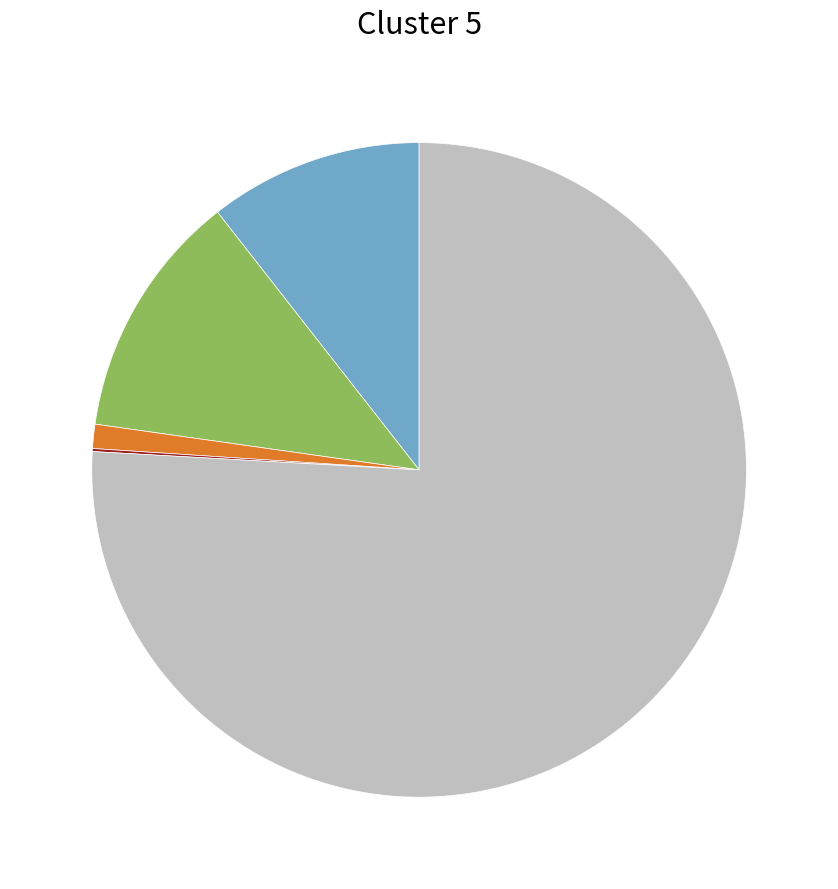

Is there a majority slice in this chart?

Yes